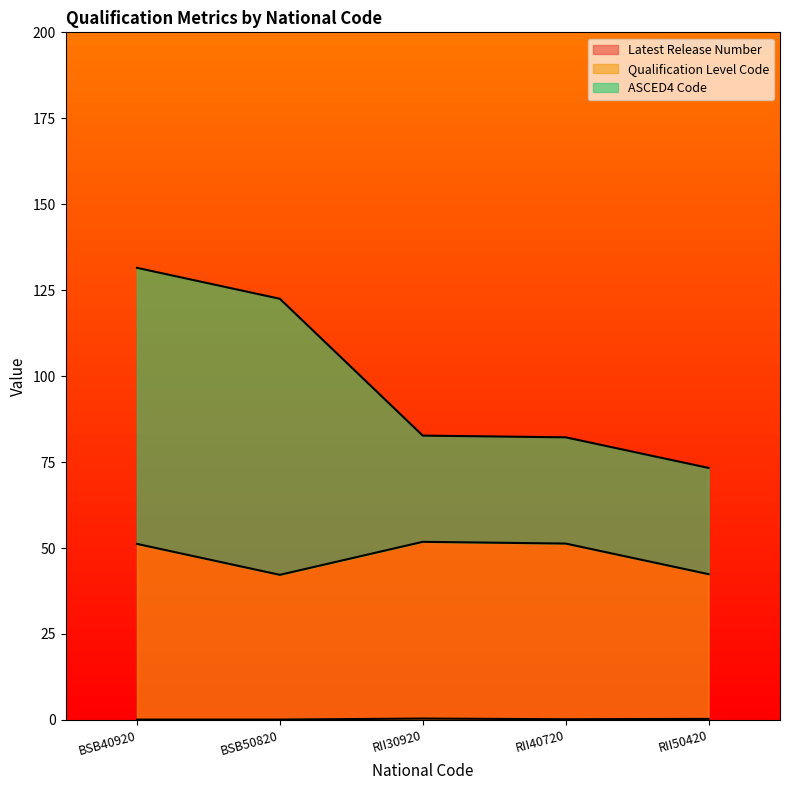

Does the chart have visible grid lines?

No